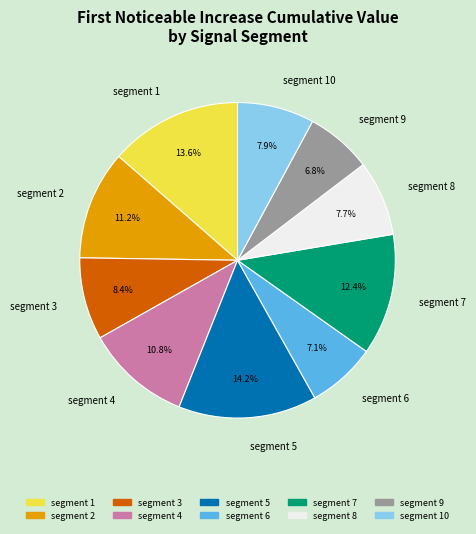

What portion of the pie excludes segment 4?

89.2%